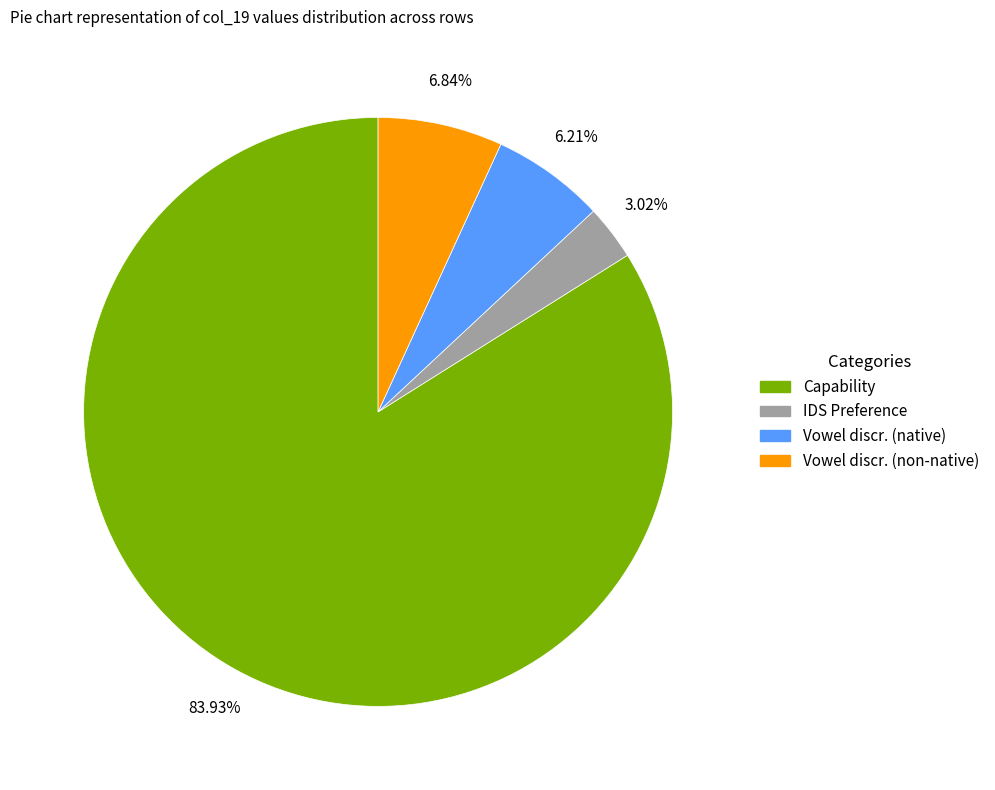

Rank the categories by value from lowest to highest.

IDS Preference, Vowel discr. (native), Vowel discr. (non-native), Capability